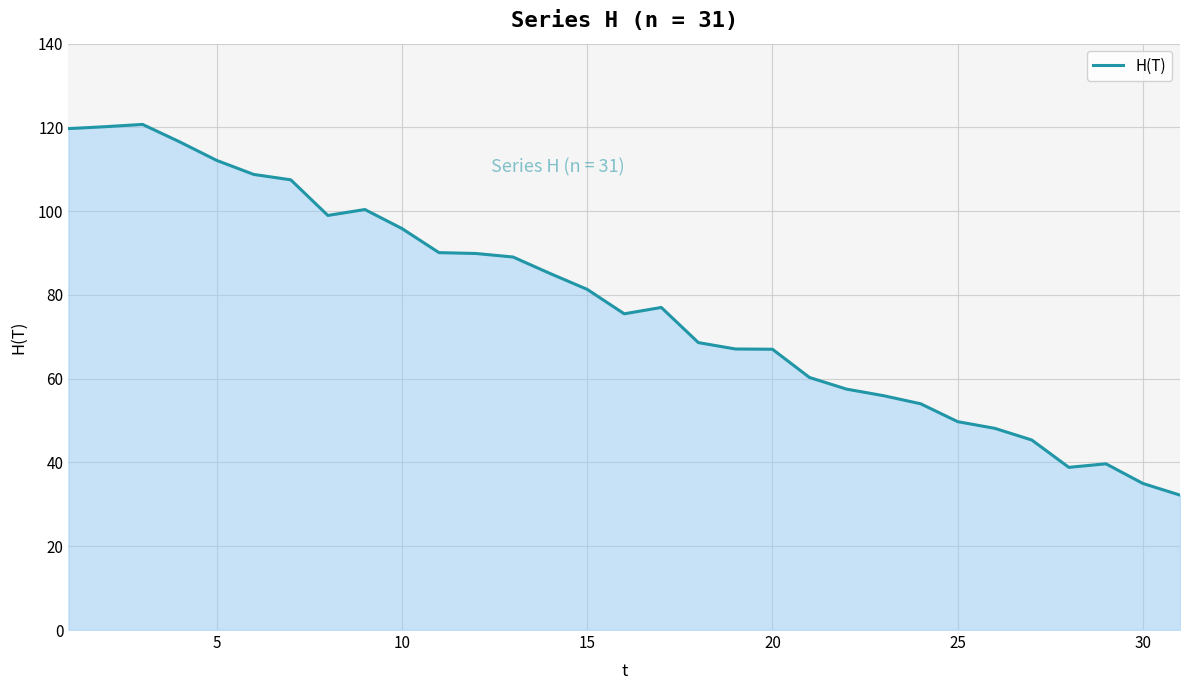

What is the difference between the maximum and minimum values?

88.5